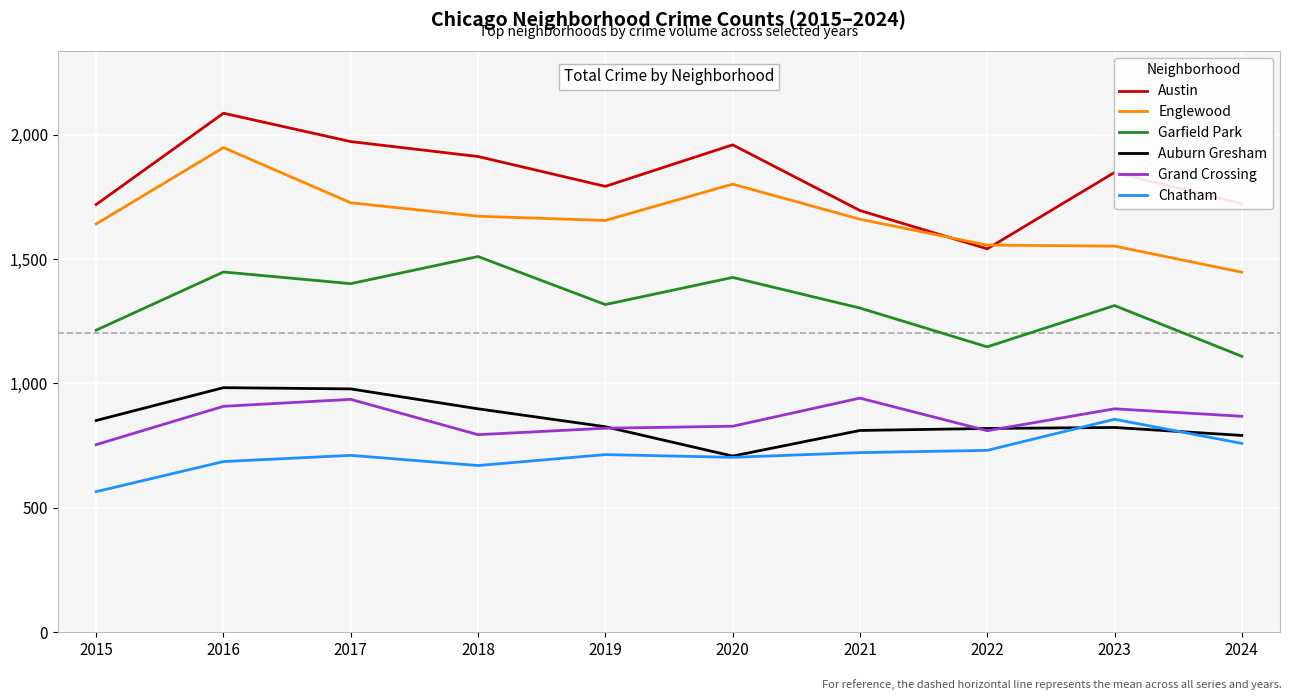

True or false: Grand Crossing and Garfield Park intersect in this chart.

False